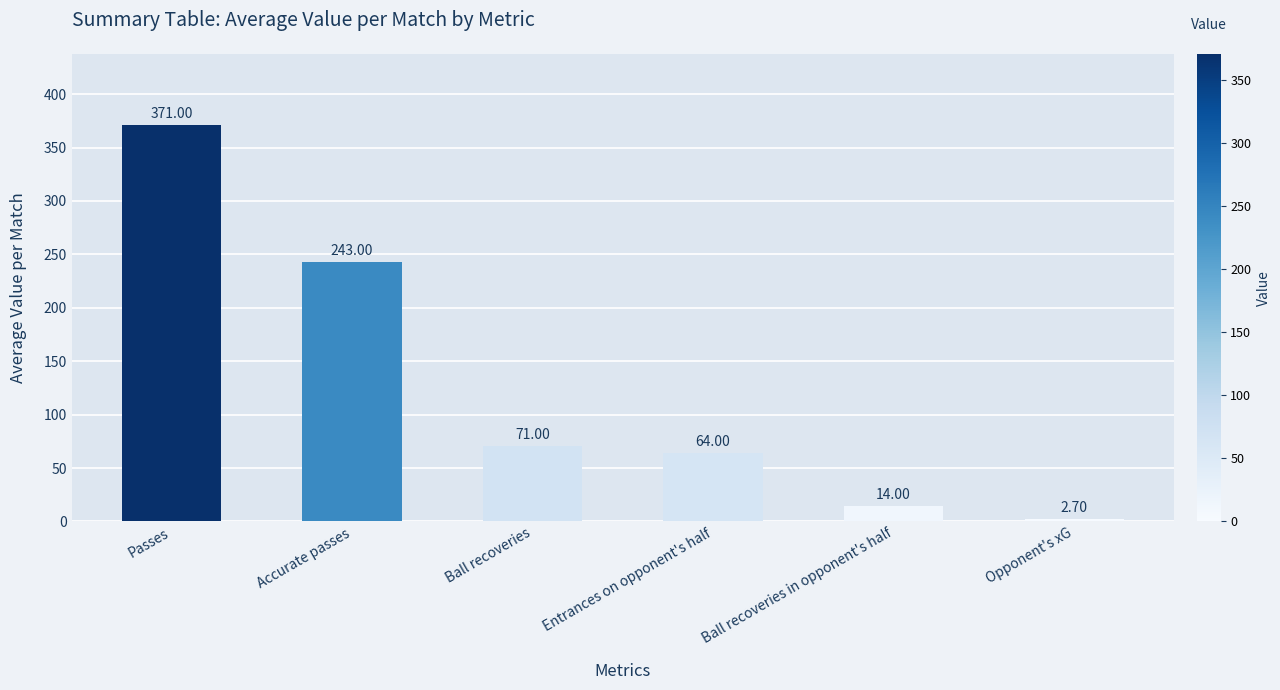

How many bars are there in total?

6